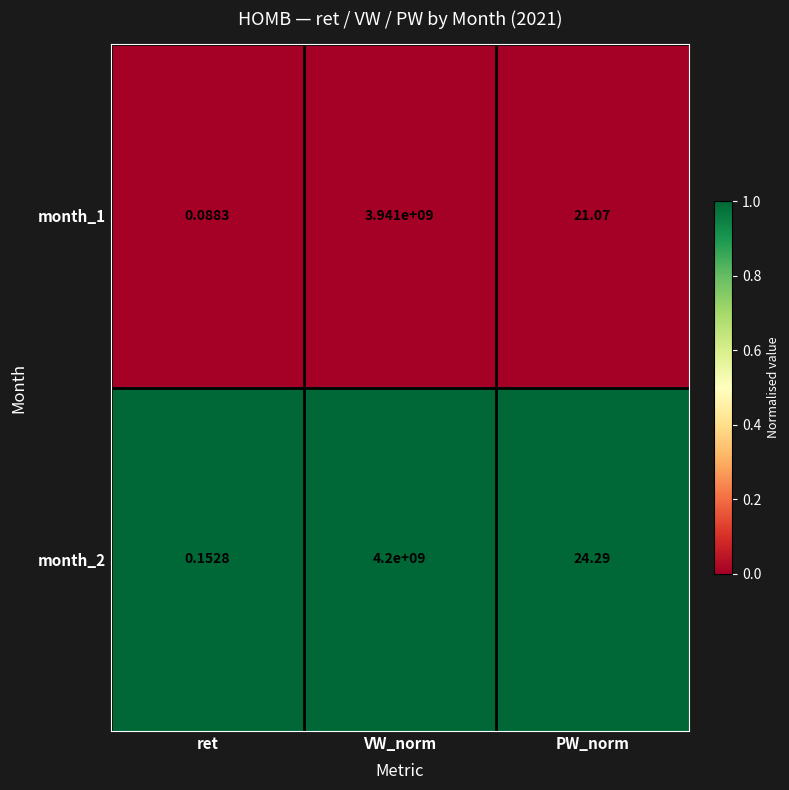

How many series are shown in this chart?

2